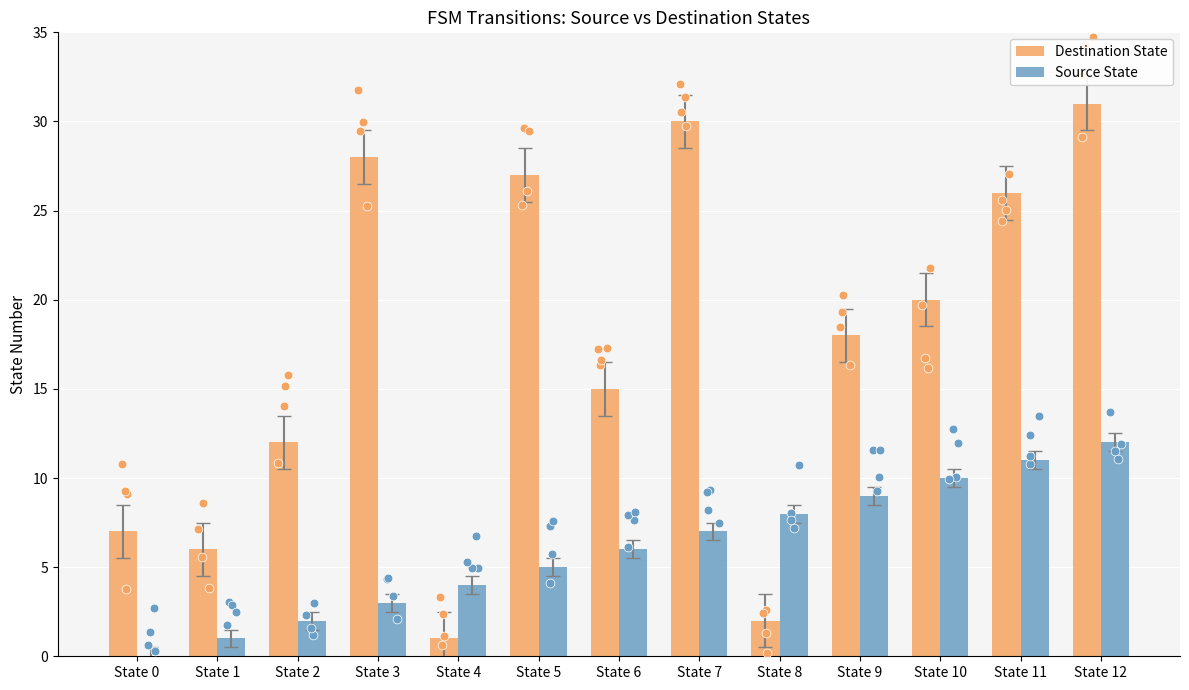

Which series has the largest total across all categories?

Destination State